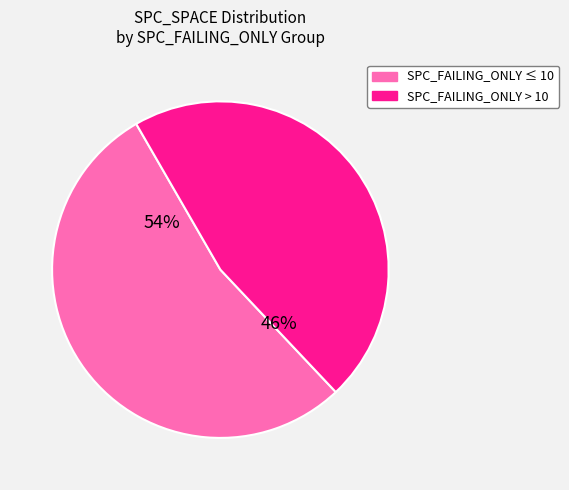

Is there a majority slice in this chart?

Yes